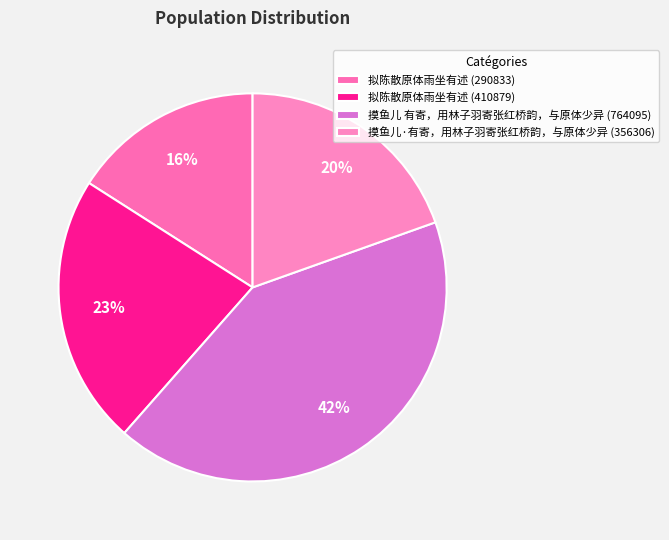

Is it true that 拟陈散原体雨坐有述 (290833) is 16% of the pie?

True